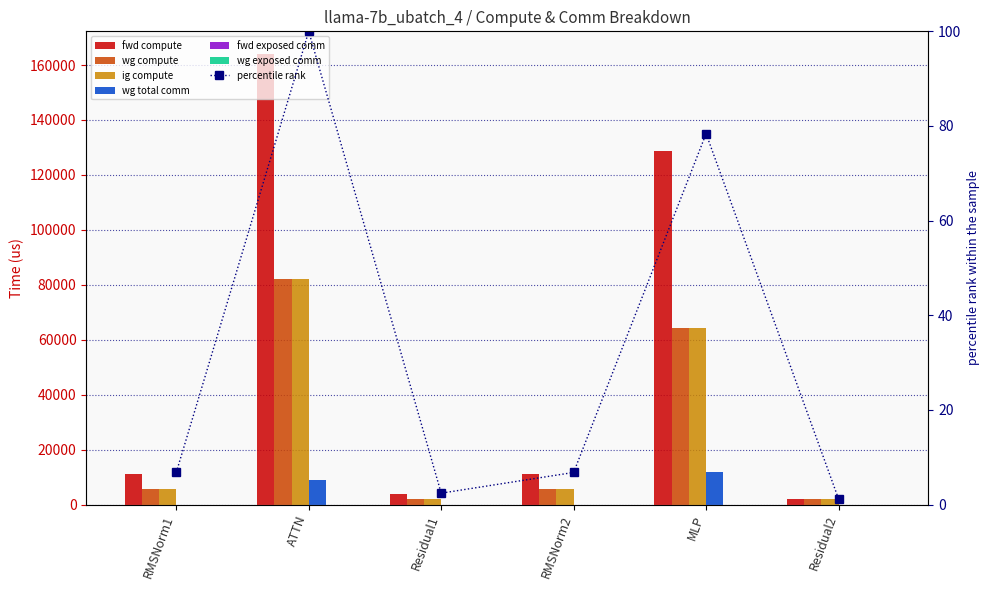

How many data points does each series have?

6